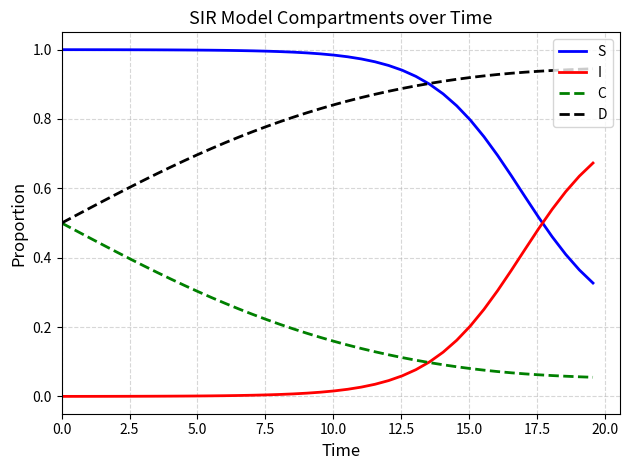

Does the chart have visible grid lines?

Yes